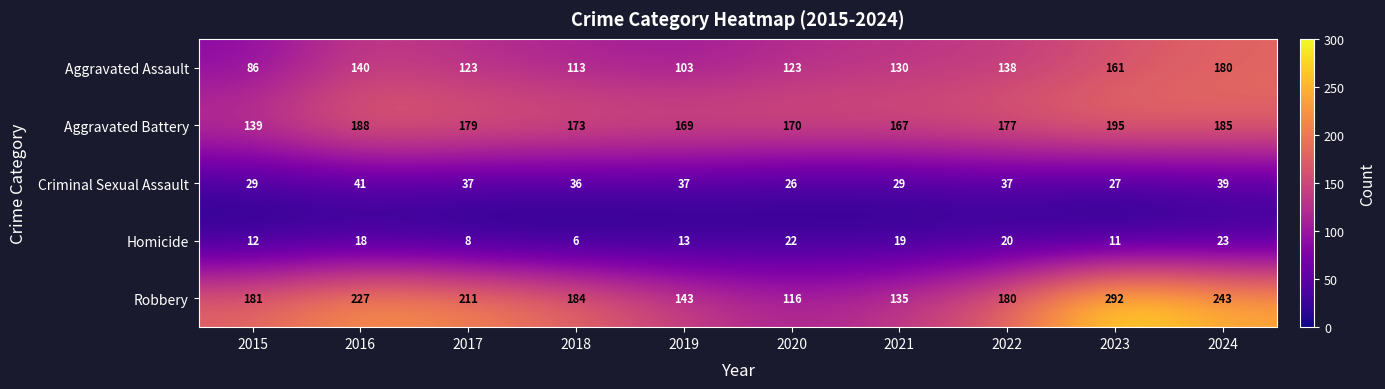

Rank the series at 2022 from highest to lowest value.

Robbery, Aggravated Battery, Aggravated Assault, Criminal Sexual Assault, Homicide